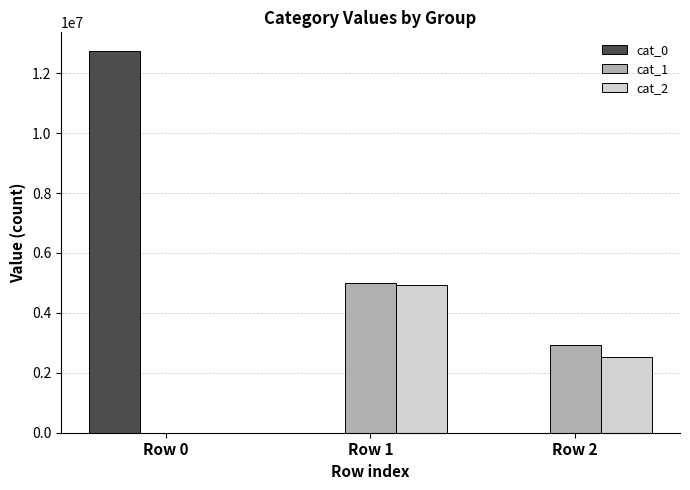

Which series has the largest total across all categories?

cat_0